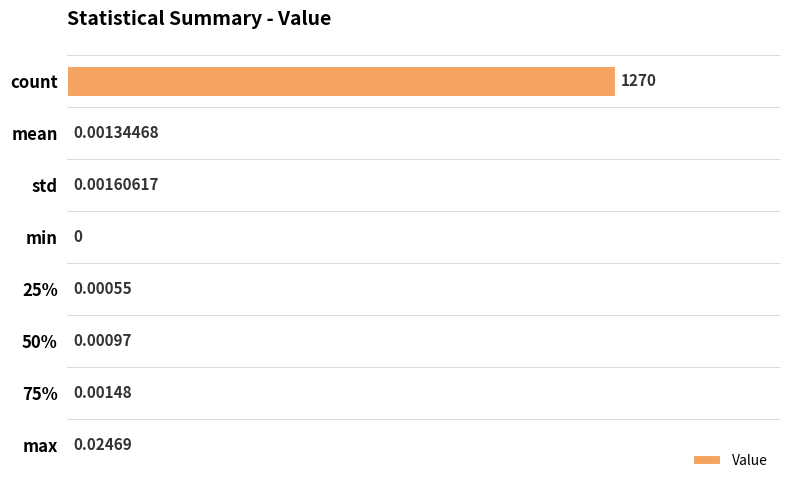

Which has a higher value, count or std?

count